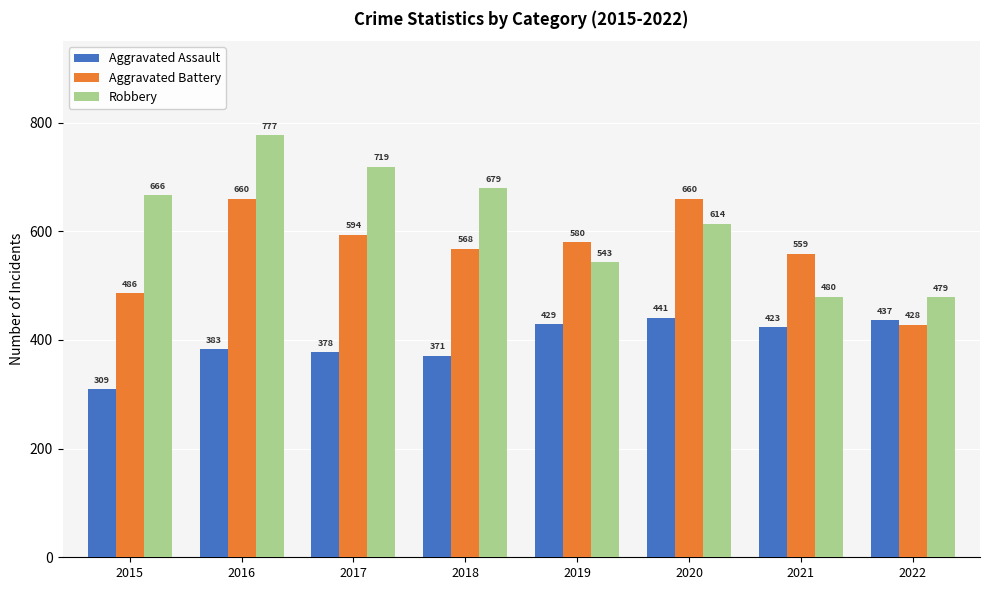

Are the bars horizontal?

No